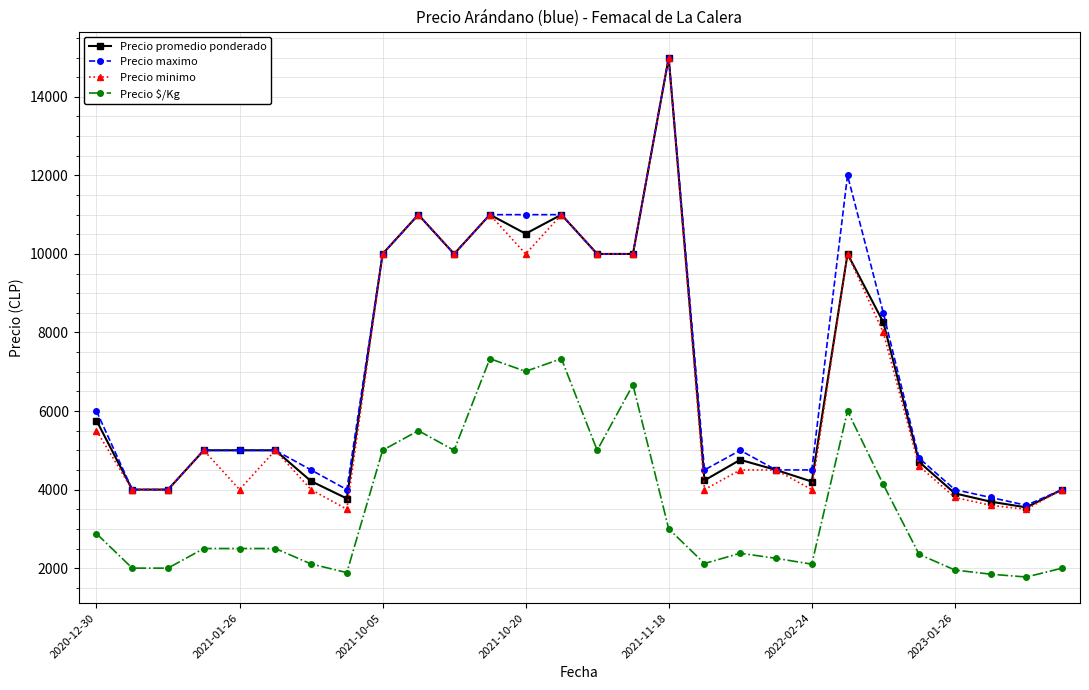

What is the maximum value for Precio promedio ponderado?

15000